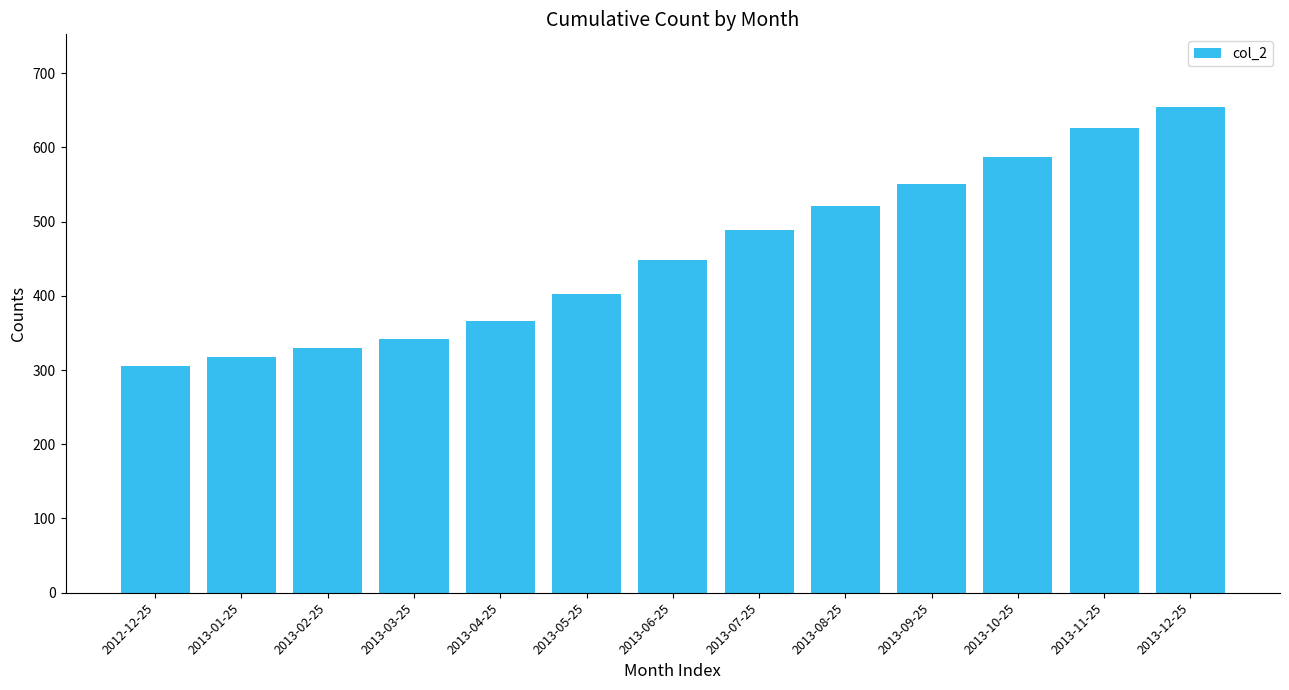

Between 2013-01-25 and 2013-11-25, which is larger?

2013-11-25